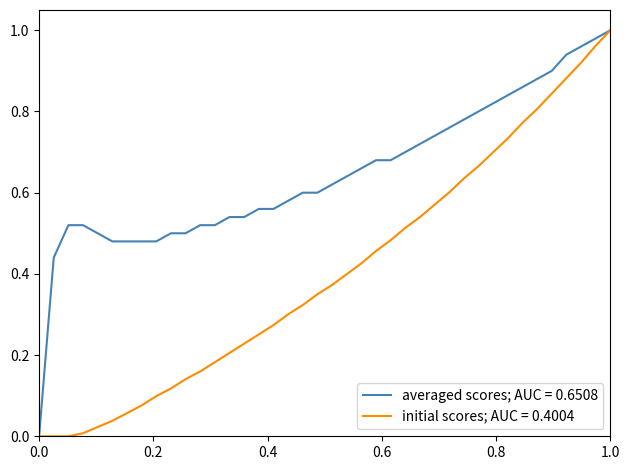

Rank the series by their average value, from highest to lowest.

averaged scores; AUC = 0.6508, initial scores; AUC = 0.4004